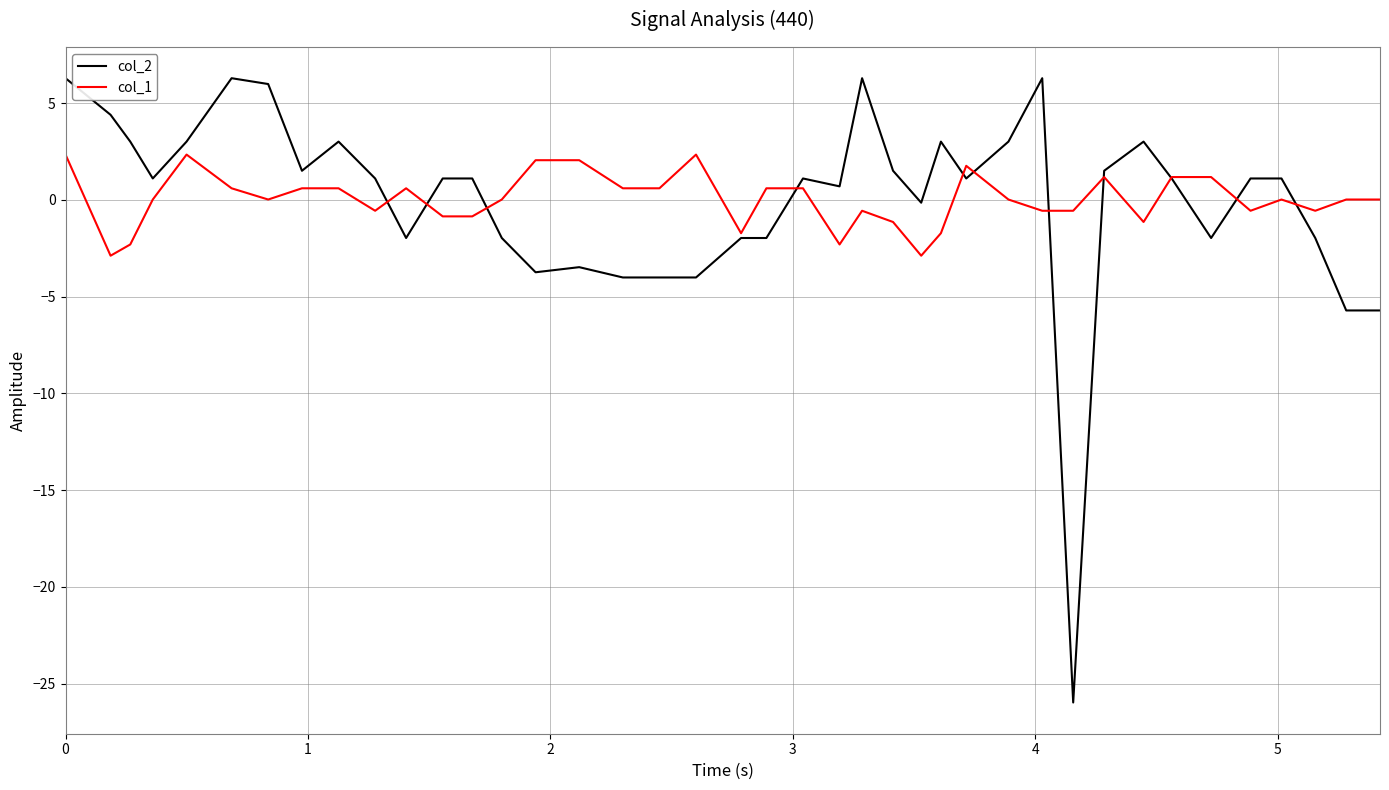

What is the lowest value of the col_2 series?

-26.0